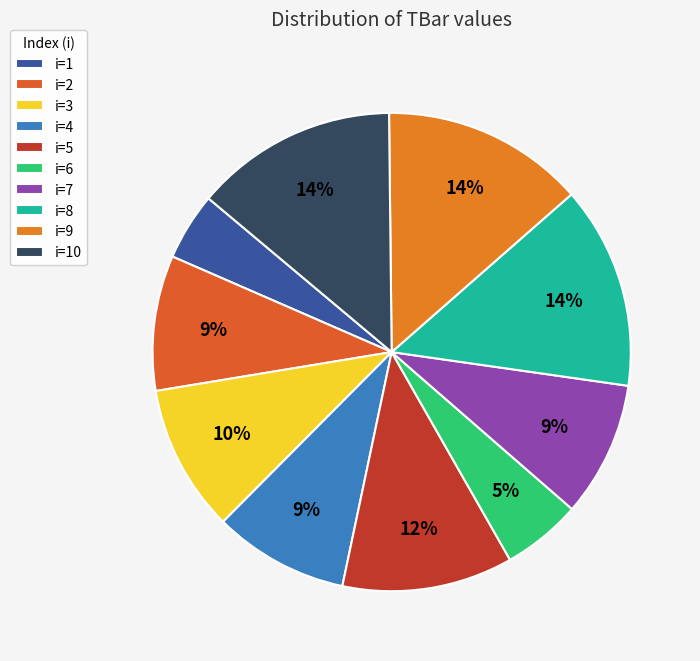

Count the number of slices in the pie.

10